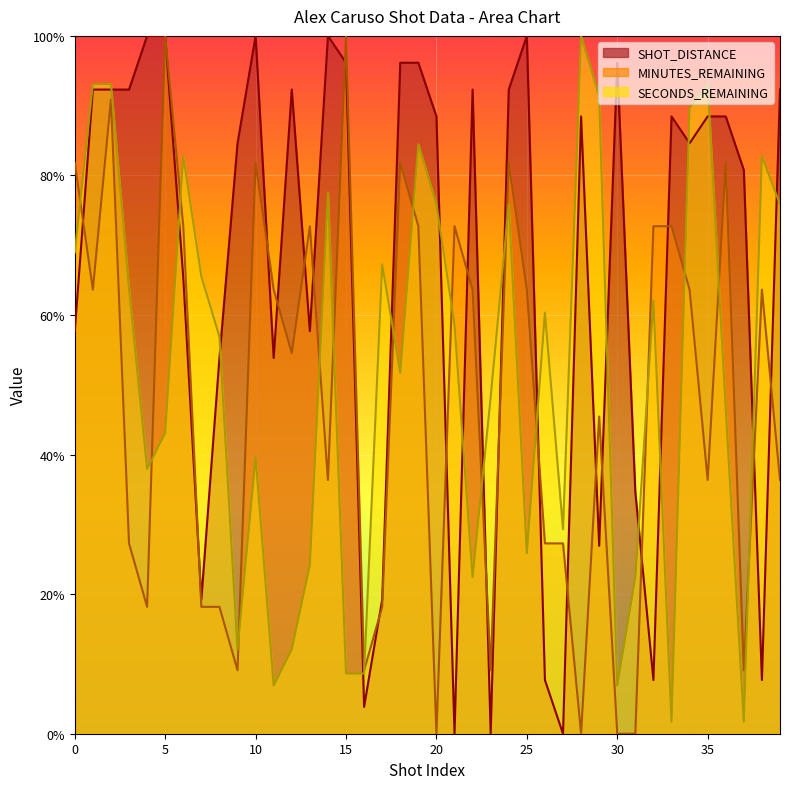

Does the chart display data point markers on the line(s)?

No